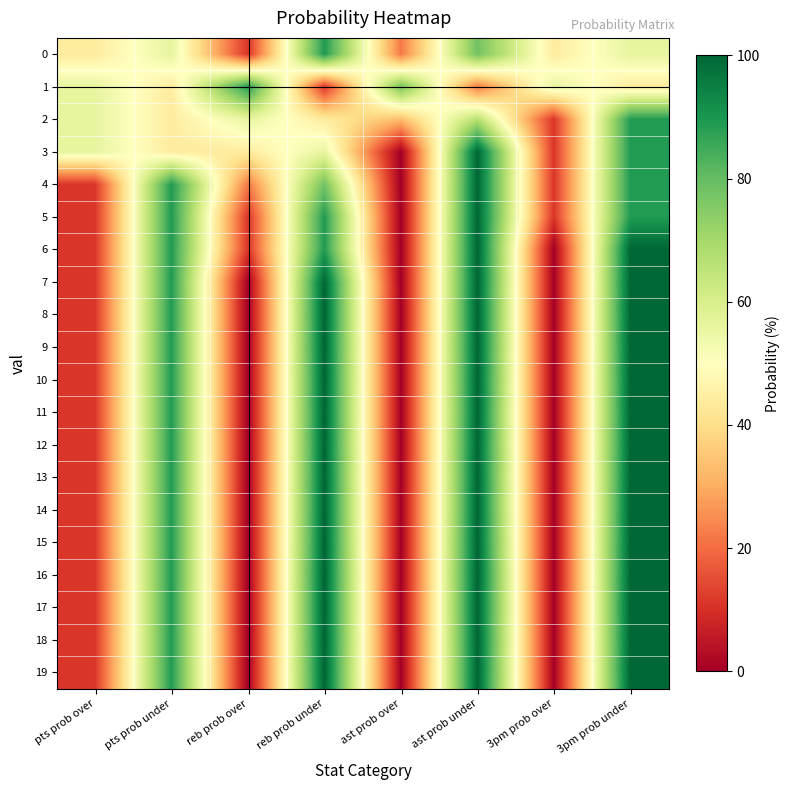

Reading right to left, transcribe all the data shown in this chart.

0: 3pm prob under=56	3pm prob over=44	ast prob under=78	ast prob over=22	reb prob under=89	reb prob over=11	pts prob under=56	pts prob over=44
1: 3pm prob under=44	3pm prob over=56	ast prob under=22	ast prob over=78	reb prob under=11	reb prob over=89	pts prob under=44	pts prob over=56
2: 3pm prob under=89	3pm prob over=11	ast prob under=67	ast prob over=33	reb prob under=44	reb prob over=56	pts prob under=44	pts prob over=56
3: 3pm prob under=89	3pm prob over=11	ast prob under=100	ast prob over=0	reb prob under=56	reb prob over=44	pts prob under=44	pts prob over=56
4: 3pm prob under=89	3pm prob over=11	ast prob under=100	ast prob over=0	reb prob under=78	reb prob over=22	pts prob under=89	pts prob over=11
5: 3pm prob under=89	3pm prob over=11	ast prob under=100	ast prob over=0	reb prob under=89	reb prob over=11	pts prob under=89	pts prob over=11
6: 3pm prob under=100	3pm prob over=0	ast prob under=100	ast prob over=0	reb prob under=89	reb prob over=11	pts prob under=89	pts prob over=11
7: 3pm prob under=100	3pm prob over=0	ast prob under=100	ast prob over=0	reb prob under=100	reb prob over=0	pts prob under=89	pts prob over=11
8: 3pm prob under=100	3pm prob over=0	ast prob under=100	ast prob over=0	reb prob under=100	reb prob over=0	pts prob under=89	pts prob over=11
9: 3pm prob under=100	3pm prob over=0	ast prob under=100	ast prob over=0	reb prob under=100	reb prob over=0	pts prob under=89	pts prob over=11
10: 3pm prob under=100	3pm prob over=0	ast prob under=100	ast prob over=0	reb prob under=100	reb prob over=0	pts prob under=89	pts prob over=11
11: 3pm prob under=100	3pm prob over=0	ast prob under=100	ast prob over=0	reb prob under=100	reb prob over=0	pts prob under=89	pts prob over=11
12: 3pm prob under=100	3pm prob over=0	ast prob under=100	ast prob over=0	reb prob under=100	reb prob over=0	pts prob under=89	pts prob over=11
13: 3pm prob under=100	3pm prob over=0	ast prob under=100	ast prob over=0	reb prob under=100	reb prob over=0	pts prob under=89	pts prob over=11
14: 3pm prob under=100	3pm prob over=0	ast prob under=100	ast prob over=0	reb prob under=100	reb prob over=0	pts prob under=89	pts prob over=11
15: 3pm prob under=100	3pm prob over=0	ast prob under=100	ast prob over=0	reb prob under=100	reb prob over=0	pts prob under=89	pts prob over=11
16: 3pm prob under=100	3pm prob over=0	ast prob under=100	ast prob over=0	reb prob under=100	reb prob over=0	pts prob under=89	pts prob over=11
17: 3pm prob under=100	3pm prob over=0	ast prob under=100	ast prob over=0	reb prob under=100	reb prob over=0	pts prob under=89	pts prob over=11
18: 3pm prob under=100	3pm prob over=0	ast prob under=100	ast prob over=0	reb prob under=100	reb prob over=0	pts prob under=89	pts prob over=11
19: 3pm prob under=100	3pm prob over=0	ast prob under=100	ast prob over=0	reb prob under=100	reb prob over=0	pts prob under=89	pts prob over=11